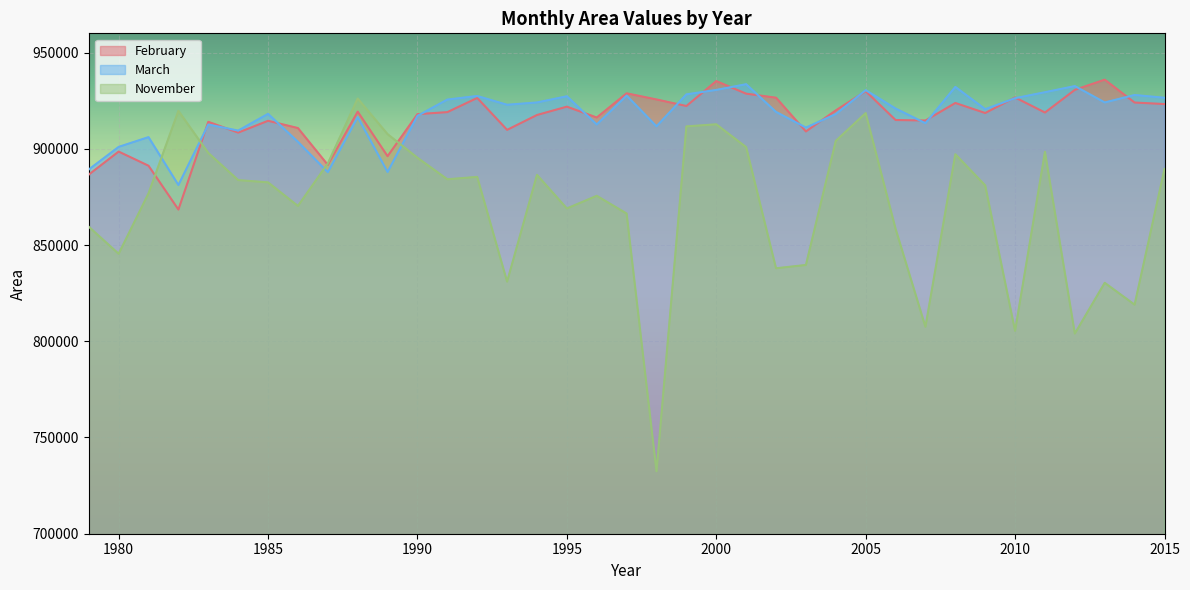

True or false: November has a value of 241250.8 at 1992.

False